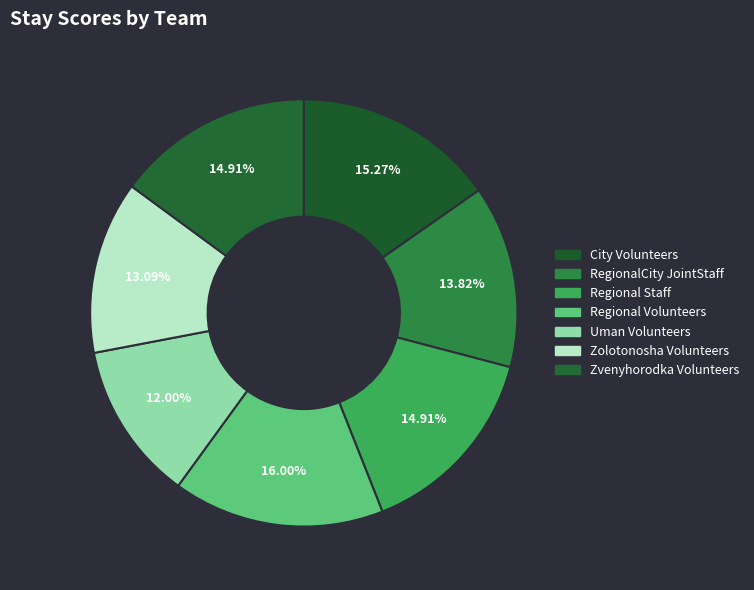

How many slices are in this pie chart?

7